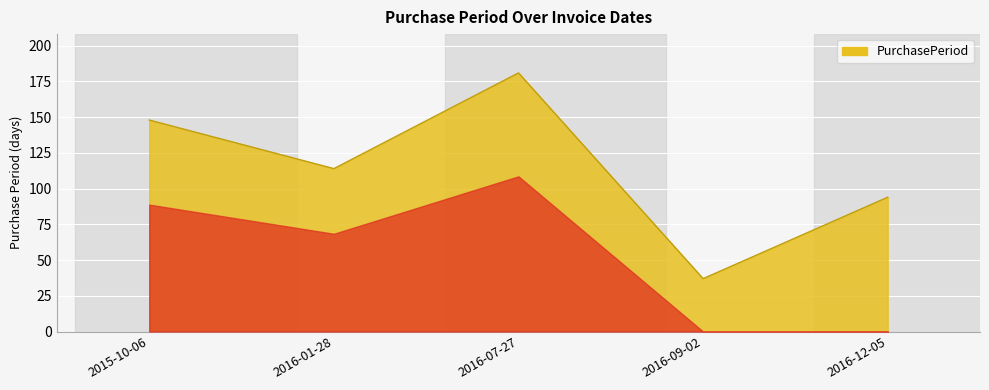

What is the approximate value at 2016-09-02, to the nearest 10?

40